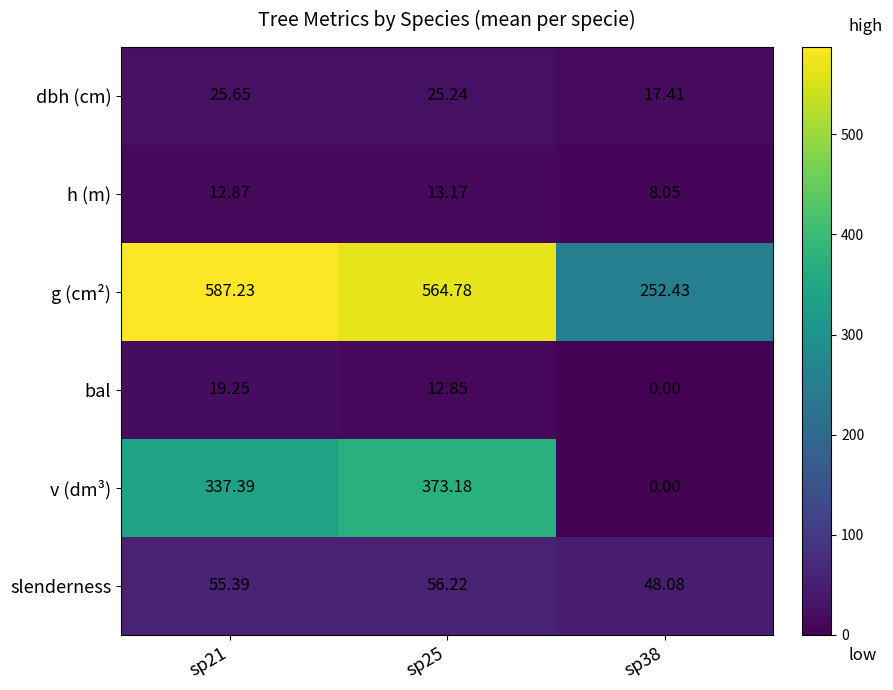

At sp25, list the series in order from largest to smallest.

g (cm²), v (dm³), slenderness, dbh (cm), h (m), bal